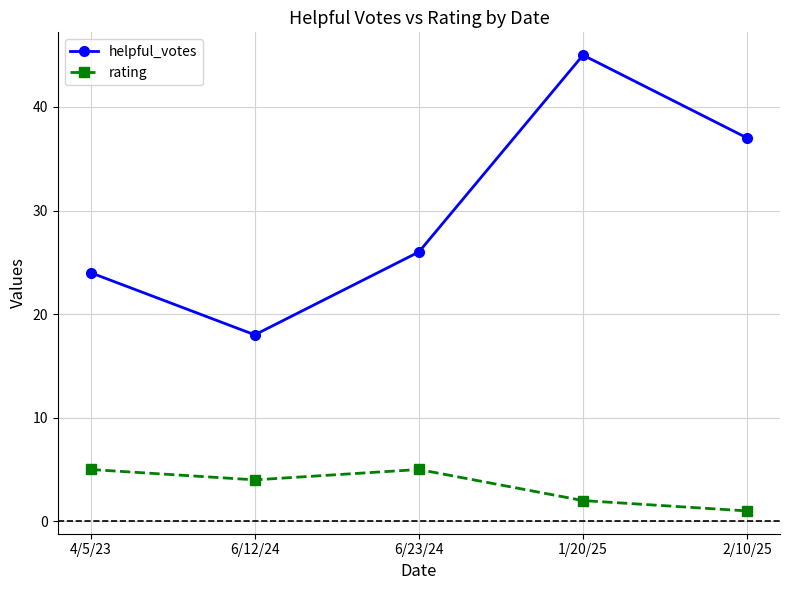

Which series has the largest total across all categories?

helpful_votes